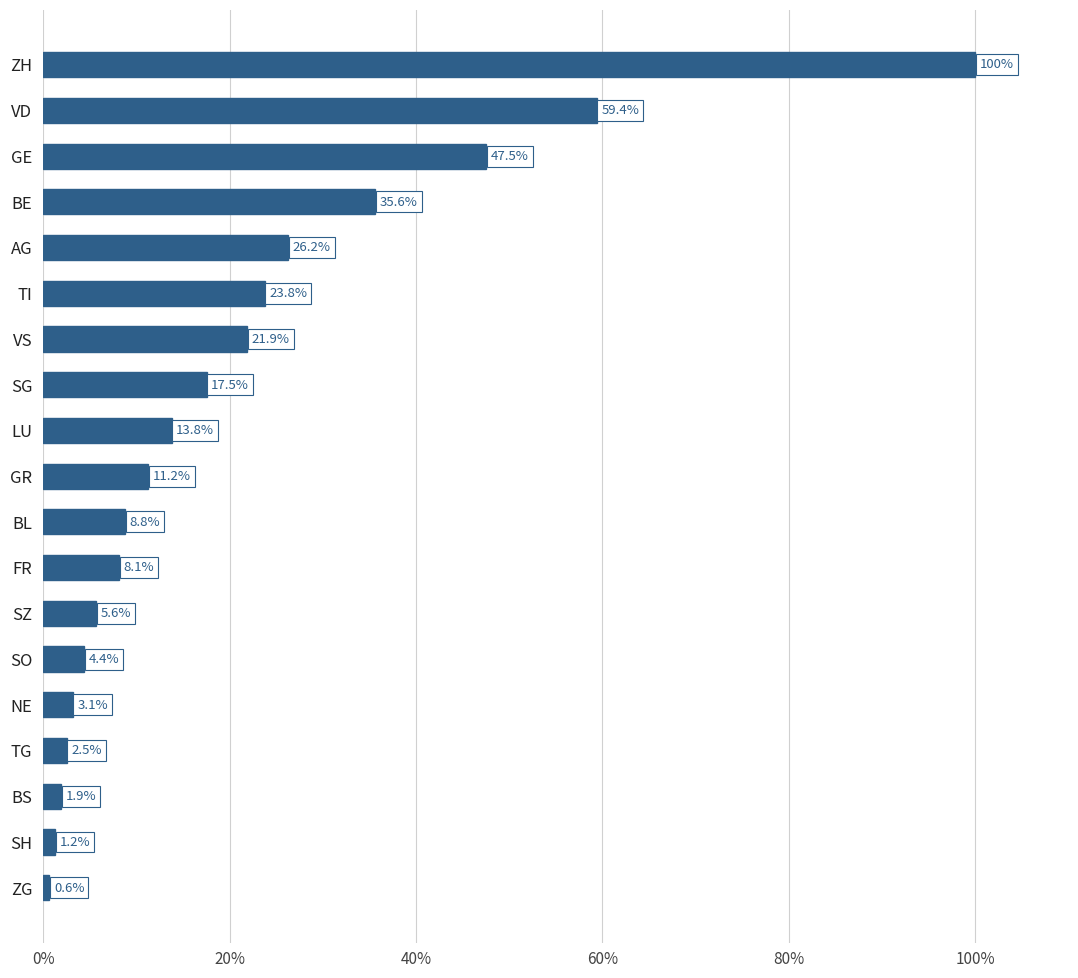

List the labels in order of value, largest first.

ZH, VD, GE, BE, AG, TI, VS, SG, LU, GR, BL, FR, SZ, SO, NE, TG, BS, SH, ZG